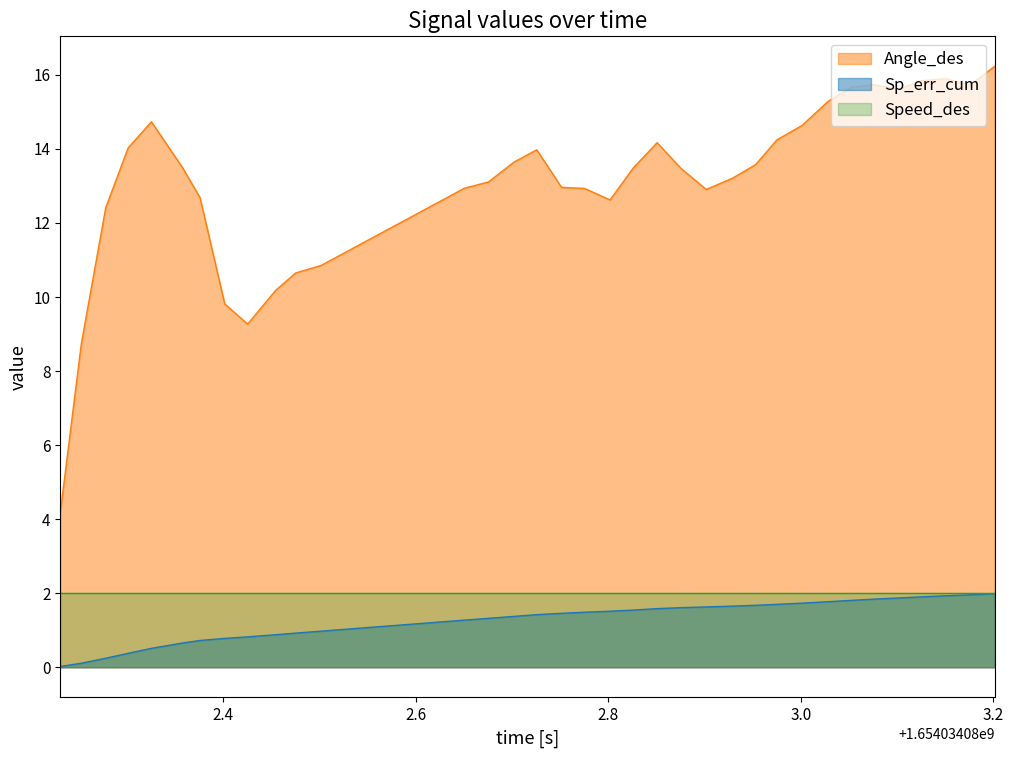

Which series has the widest spread of values?

Angle_des